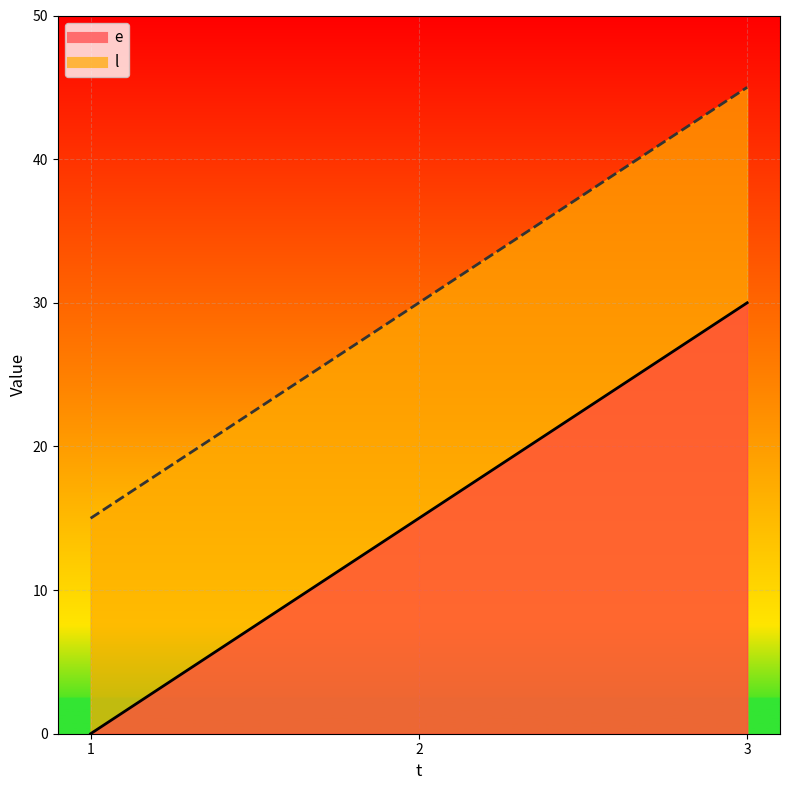

What is the approximate value of l at 3, to the nearest 5?

45